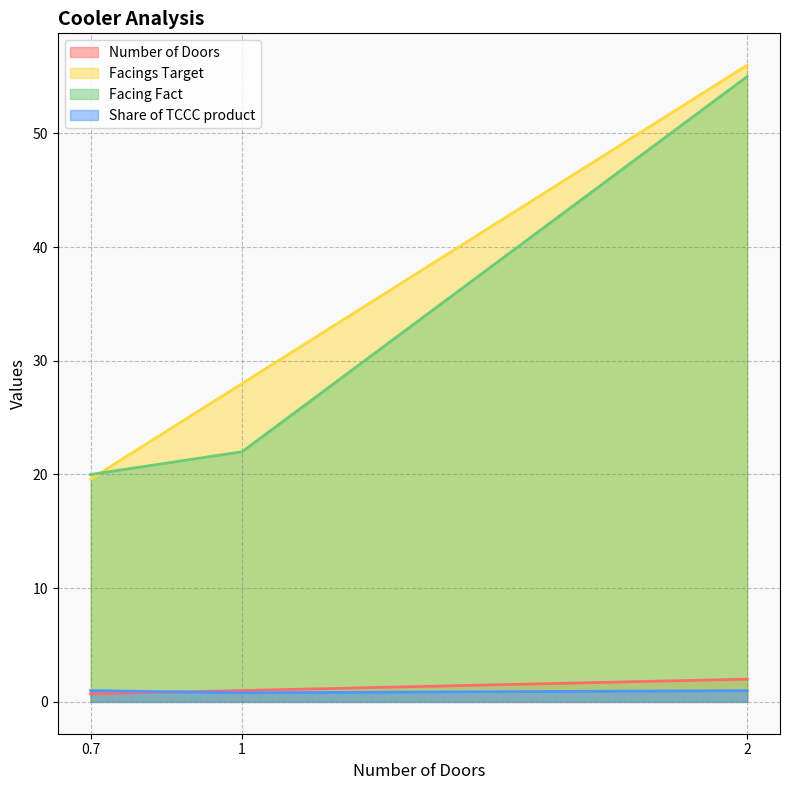

Reading left to right, transcribe all the data shown in this chart.

Number of Doors: 0.7=0.7	1=1.0	2=2.0
Facings Target: 0.7=19.6	1=28.0	2=56.0
Facing Fact: 0.7=20.0	1=22.0	2=55.0
Share of TCCC product: 0.7=1.0	1=0.8	2=1.0